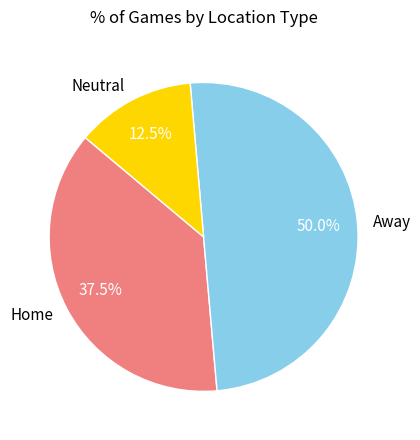

Is Neutral the majority of the pie?

No